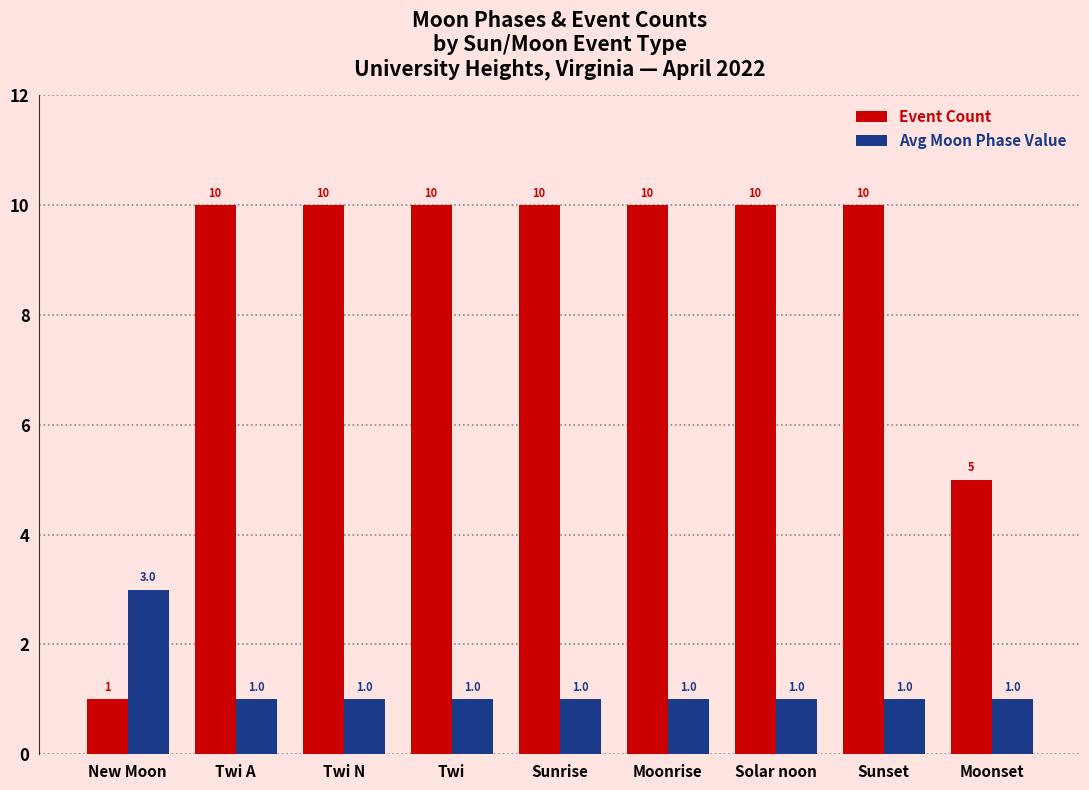

How many bars are there in each group?

2